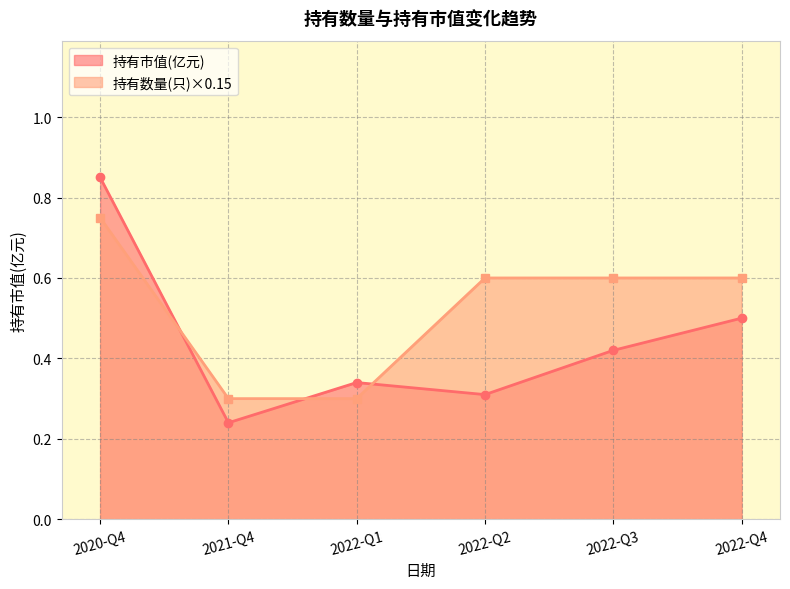

Rank the categories by 持有数量(只) value from highest to lowest.

2020-Q4, 2022-Q2, 2022-Q3, 2022-Q4, 2021-Q4, 2022-Q1